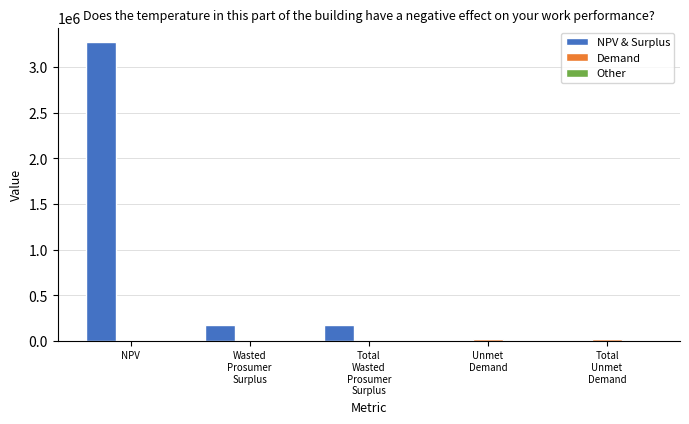

What is the highest value of the NPV & Surplus series?

3269580.5